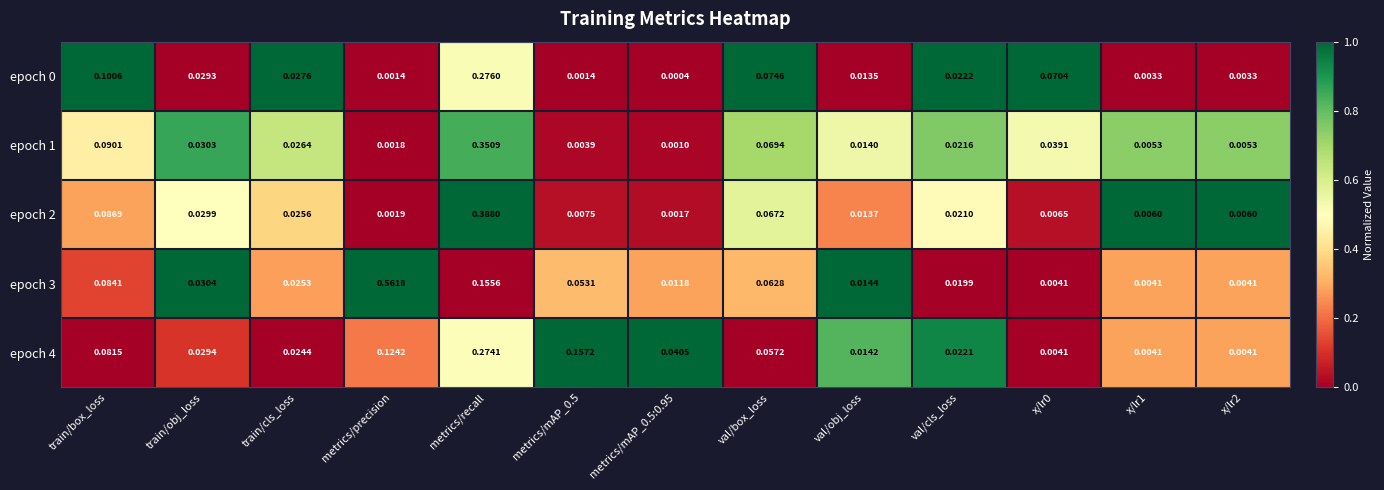

Which category has the highest value in the epoch 4 series?

metrics/recall